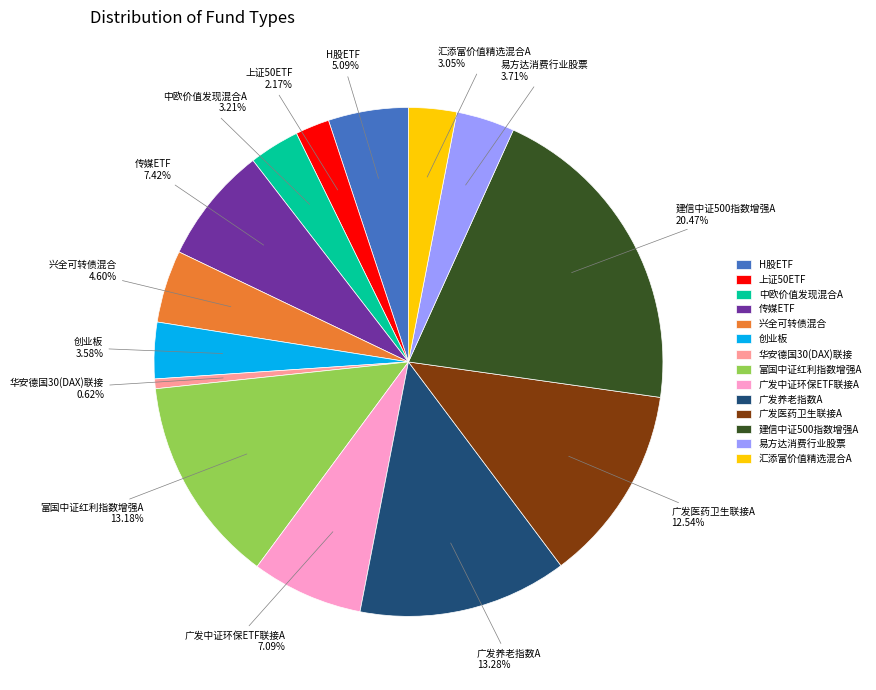

Between 传媒ETF and 建信中证500指数增强A, which is larger?

建信中证500指数增强A